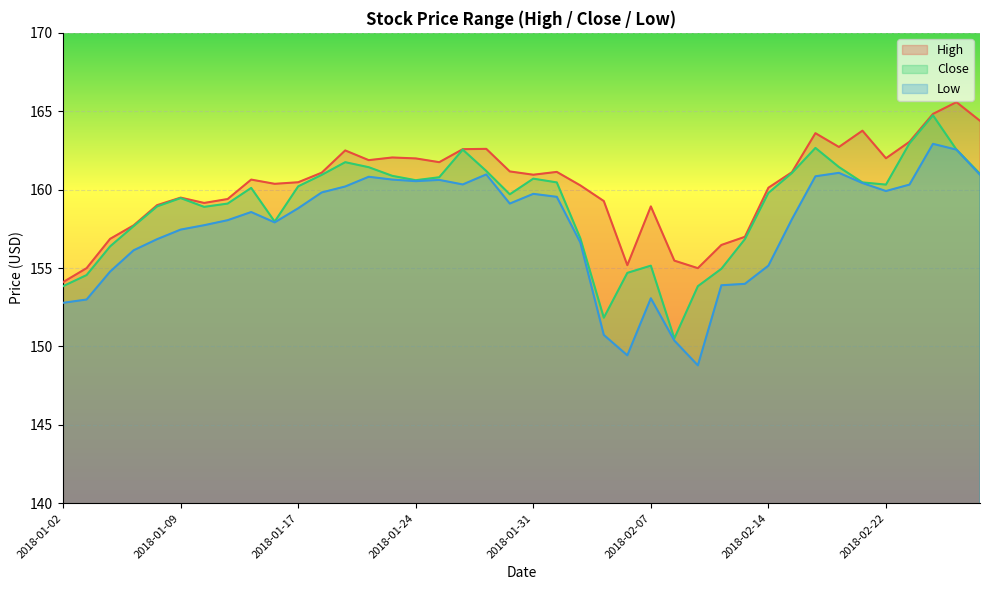

True or false: Close and Low cross at least once.

False